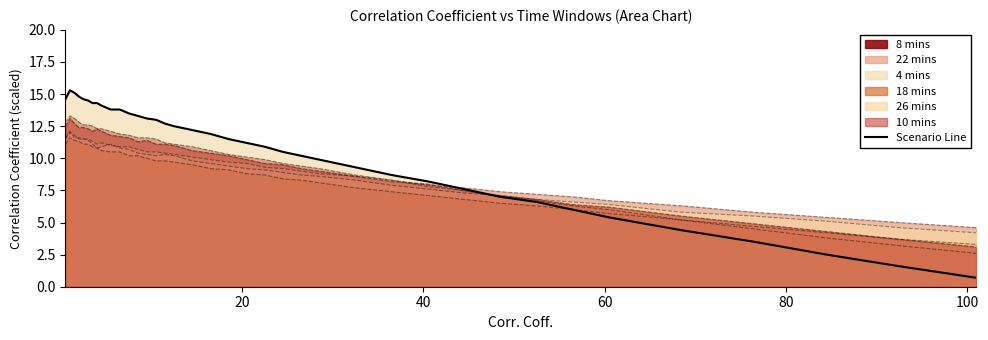

What is the maximum value shown in the chart?

15.3